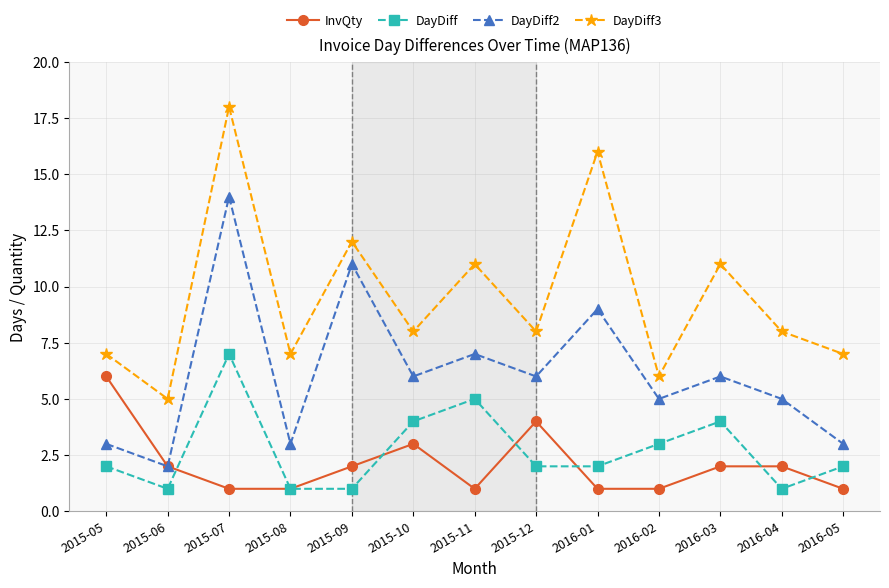

At which category is the sum across all series the highest?

2015-07